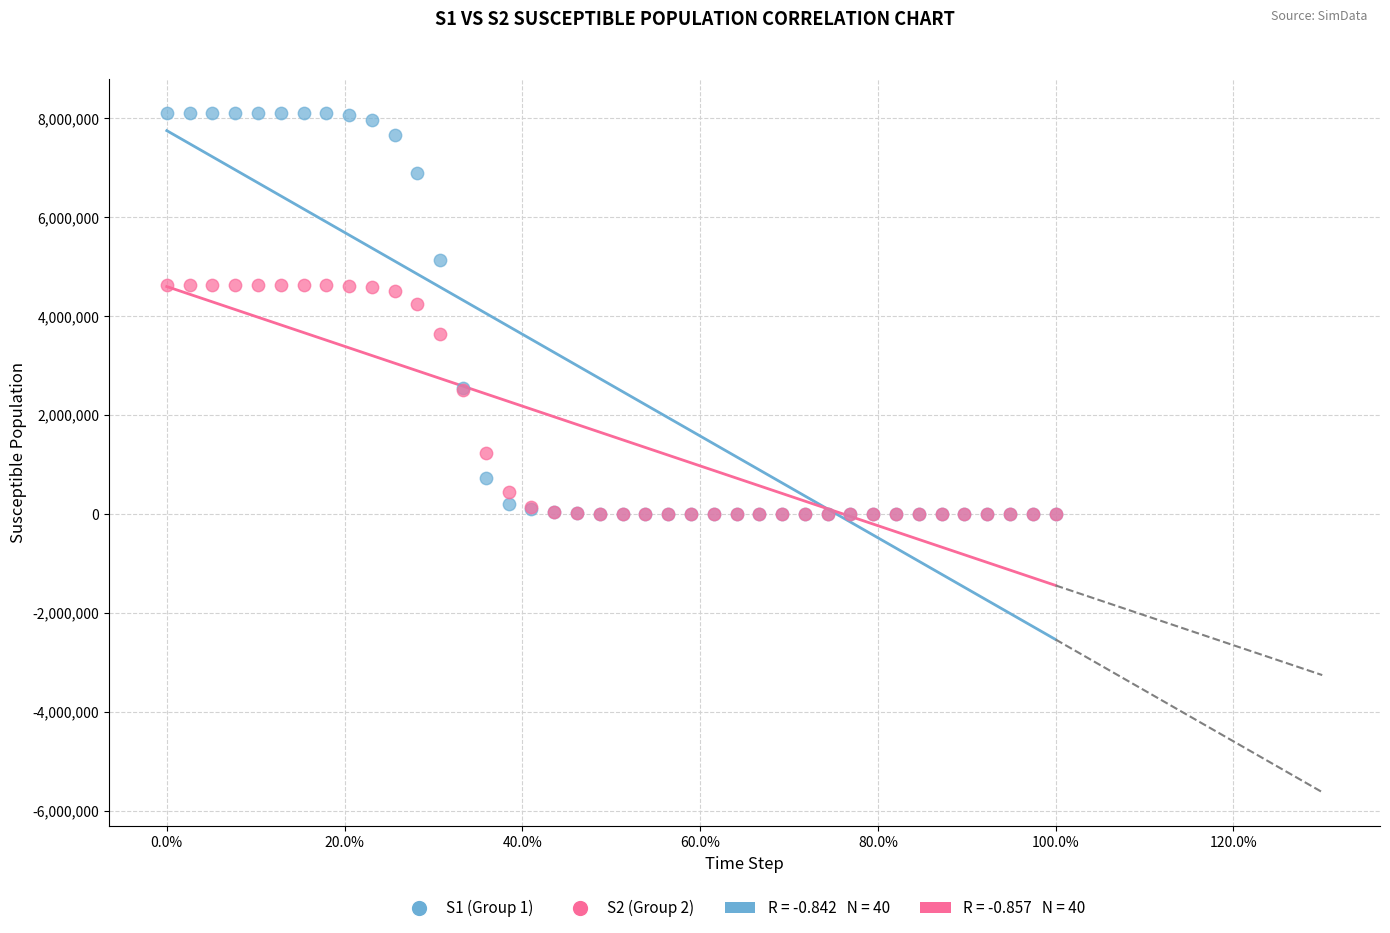

Across all series, what Y value is closest to 4057137?

4251172.1